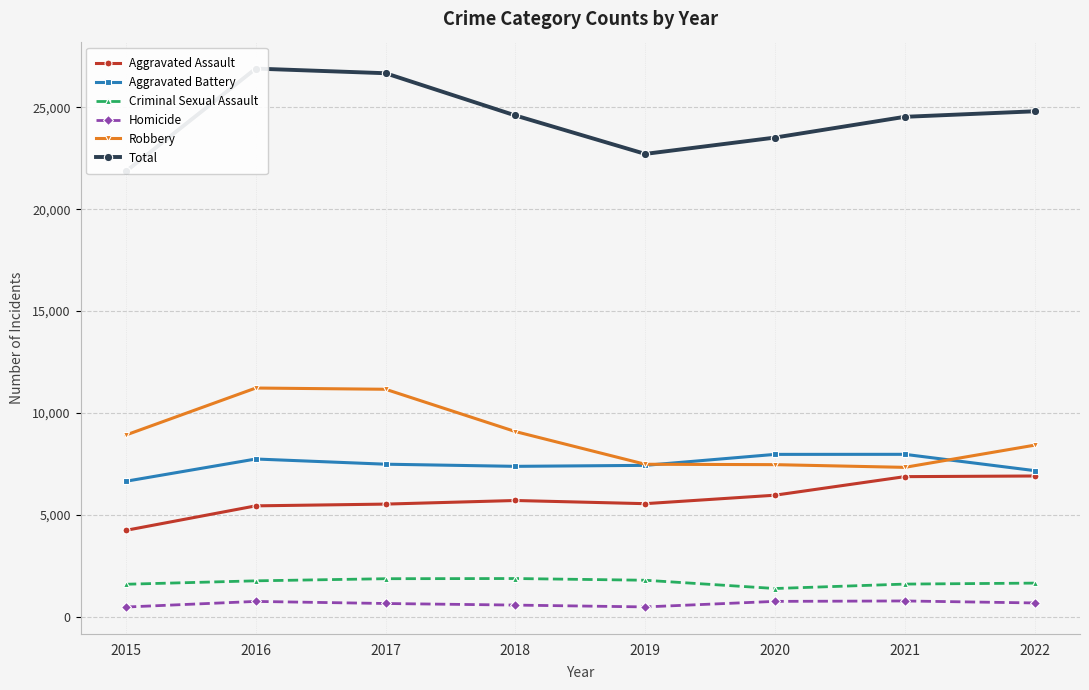

True or false: Aggravated Battery has more than 2 points higher than both neighbors.

False